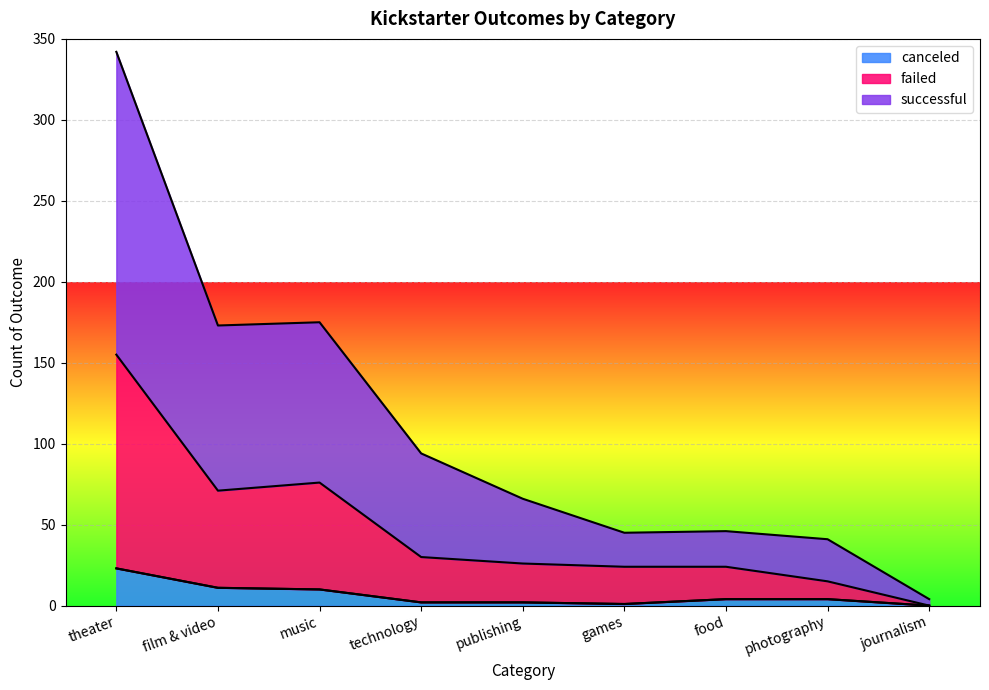

At how many categories does at least one series exceed 272?

1